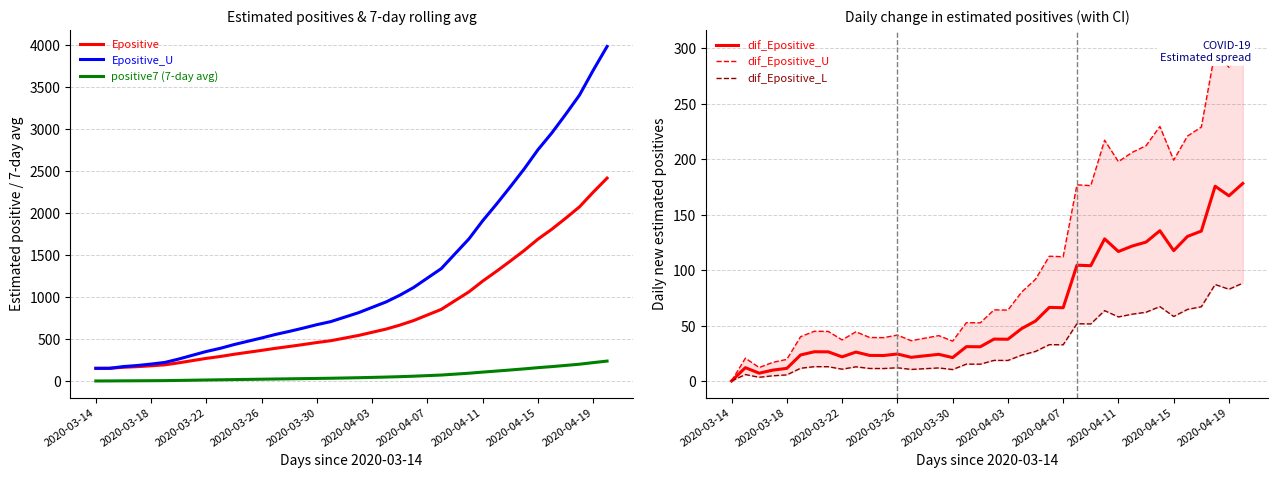

The dif_Epositive series shows 116.9 at 2020-04-11. True or false?

True